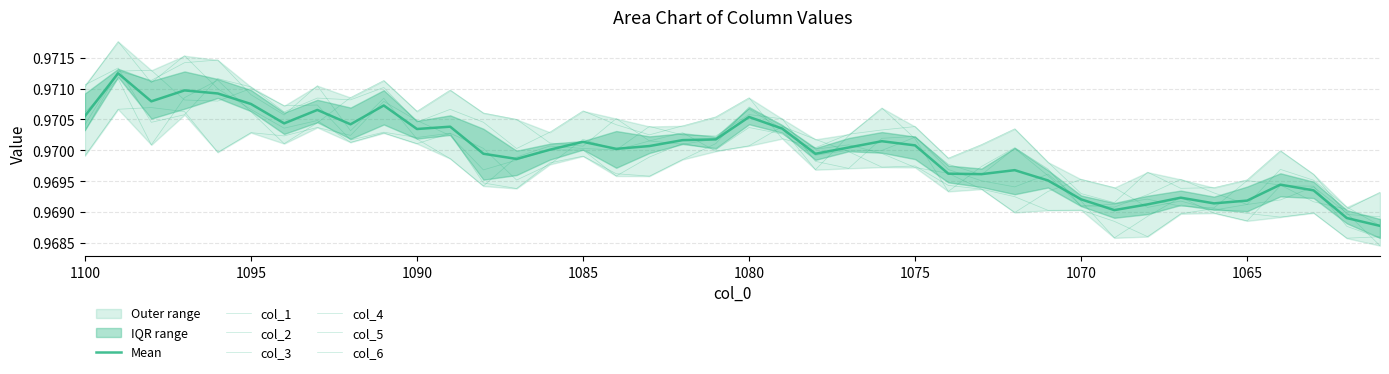

True or false: col_1 has more than 2 points higher than both neighbors.

True